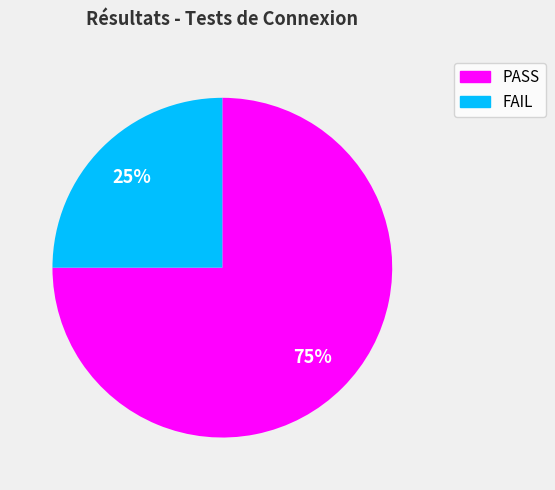

Approximately how many times larger is the value at PASS compared to FAIL?

3.0